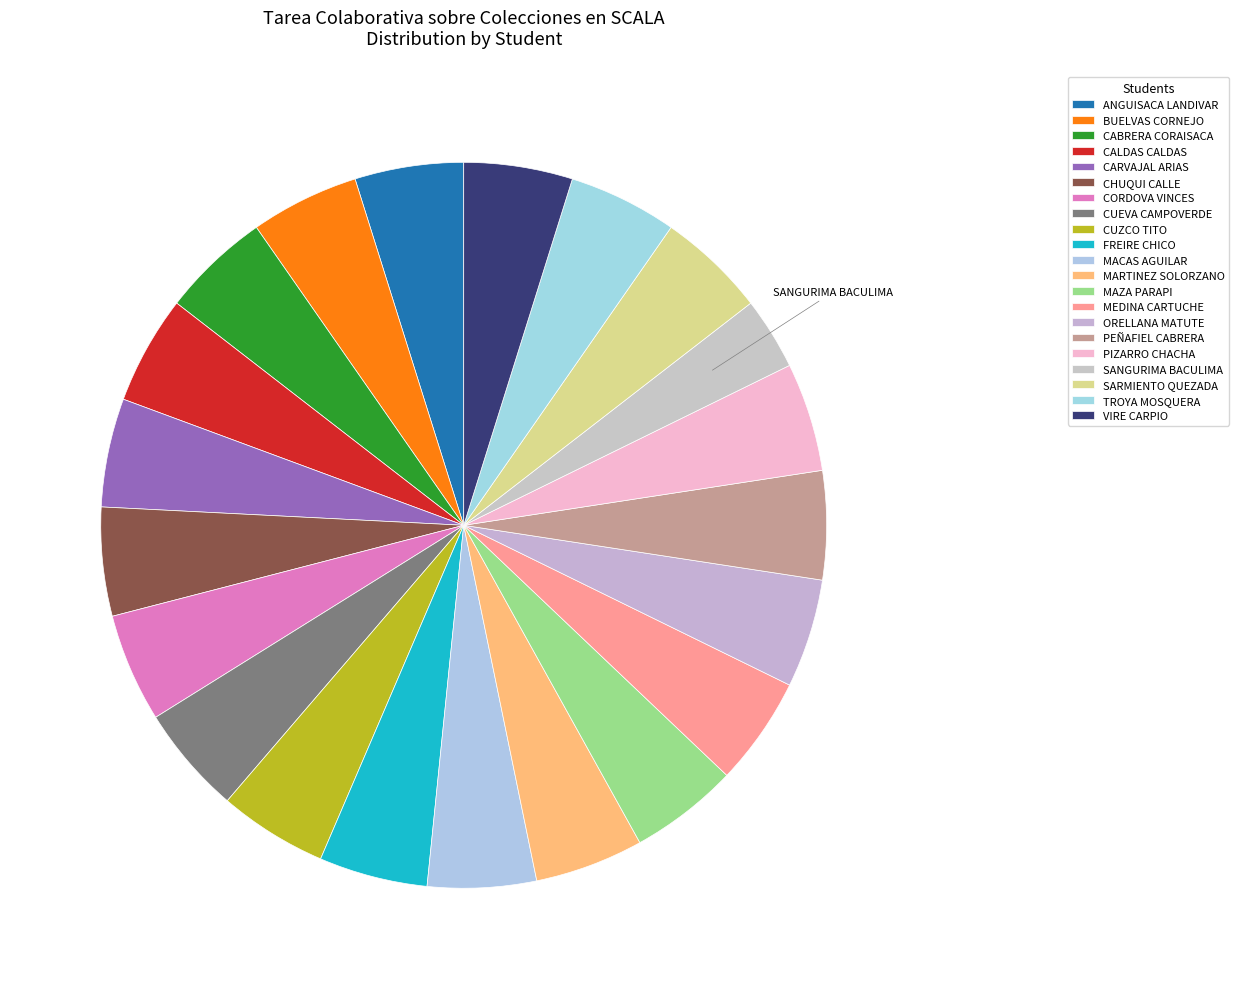

What is the ratio of the value at MAZA PARAPI to the value at PIZARRO CHACHA?

1.0